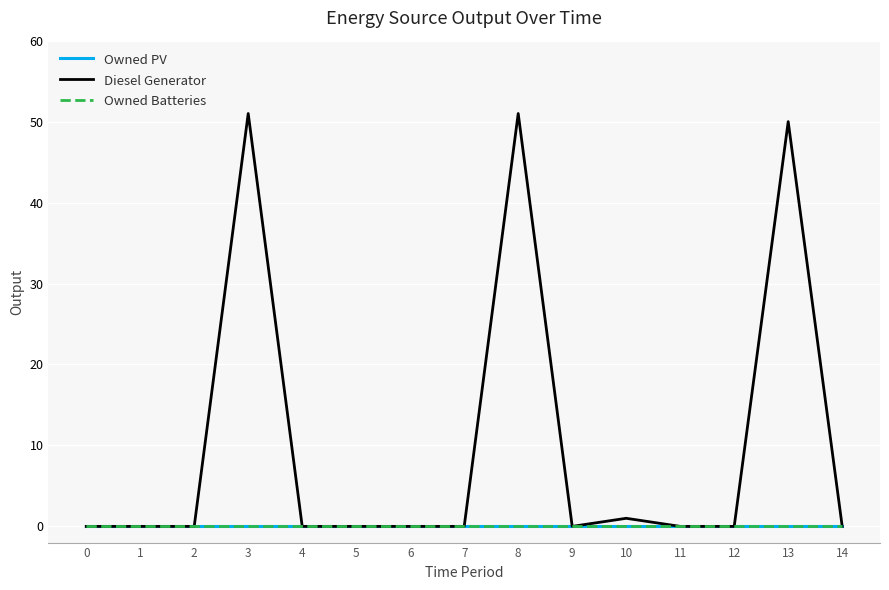

At which category is the sum across all series the highest?

3